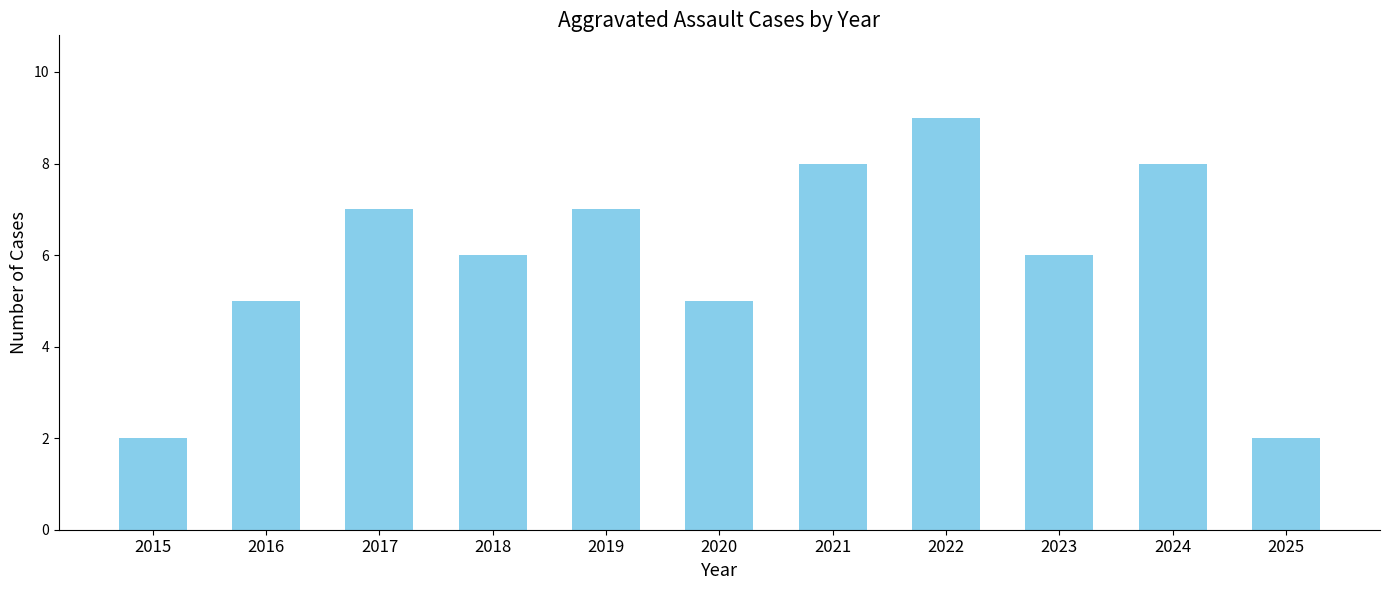

What is the difference between the maximum and minimum values?

7